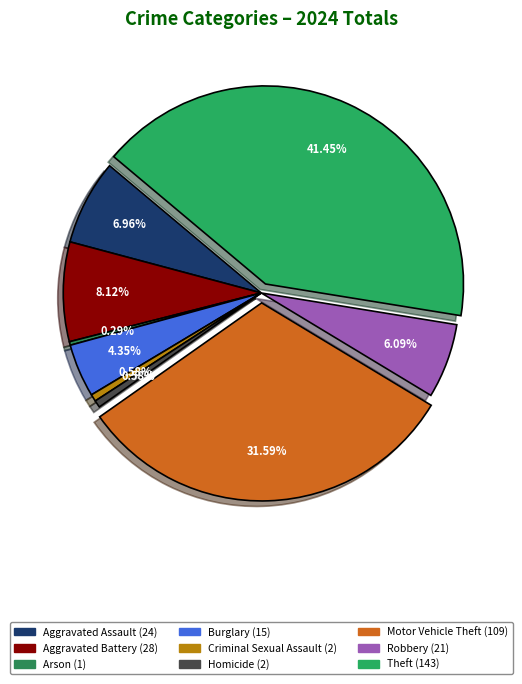

What is the change in value from Burglary to Robbery?

+6